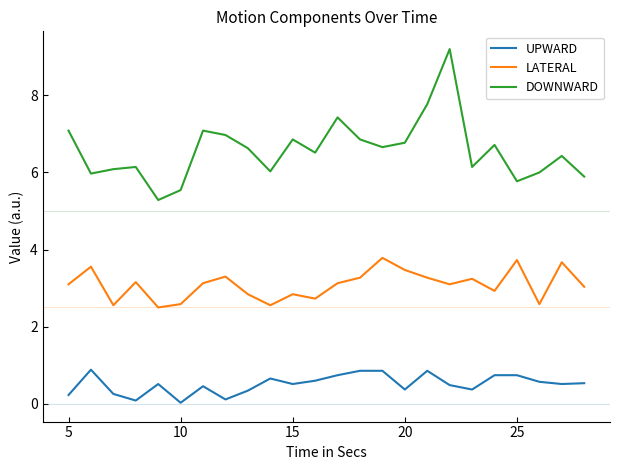

What is the difference between the maximum and minimum values in the UPWARD series?

0.9